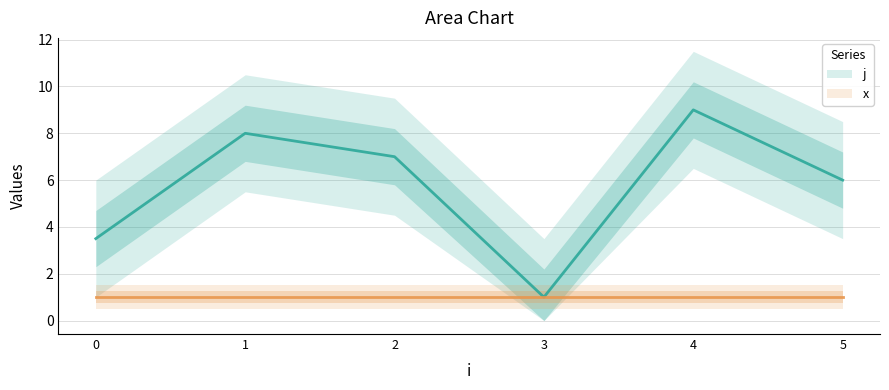

Which series has the widest spread of values?

j